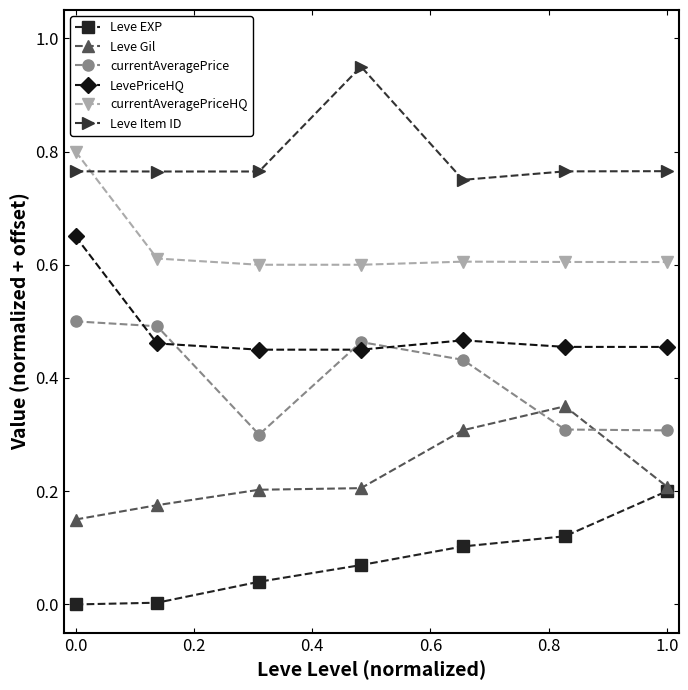

True or false: Leve Gil has more than 2 points higher than both neighbors.

False